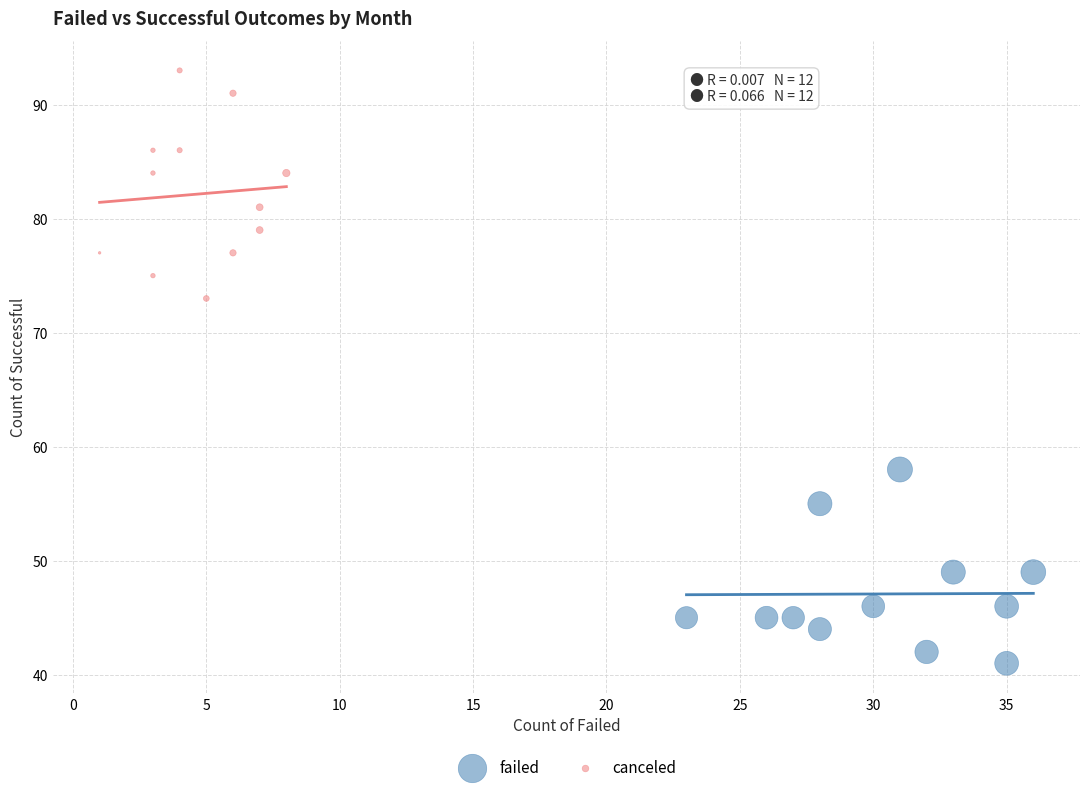

What are all the series names shown in the legend?

failed, canceled